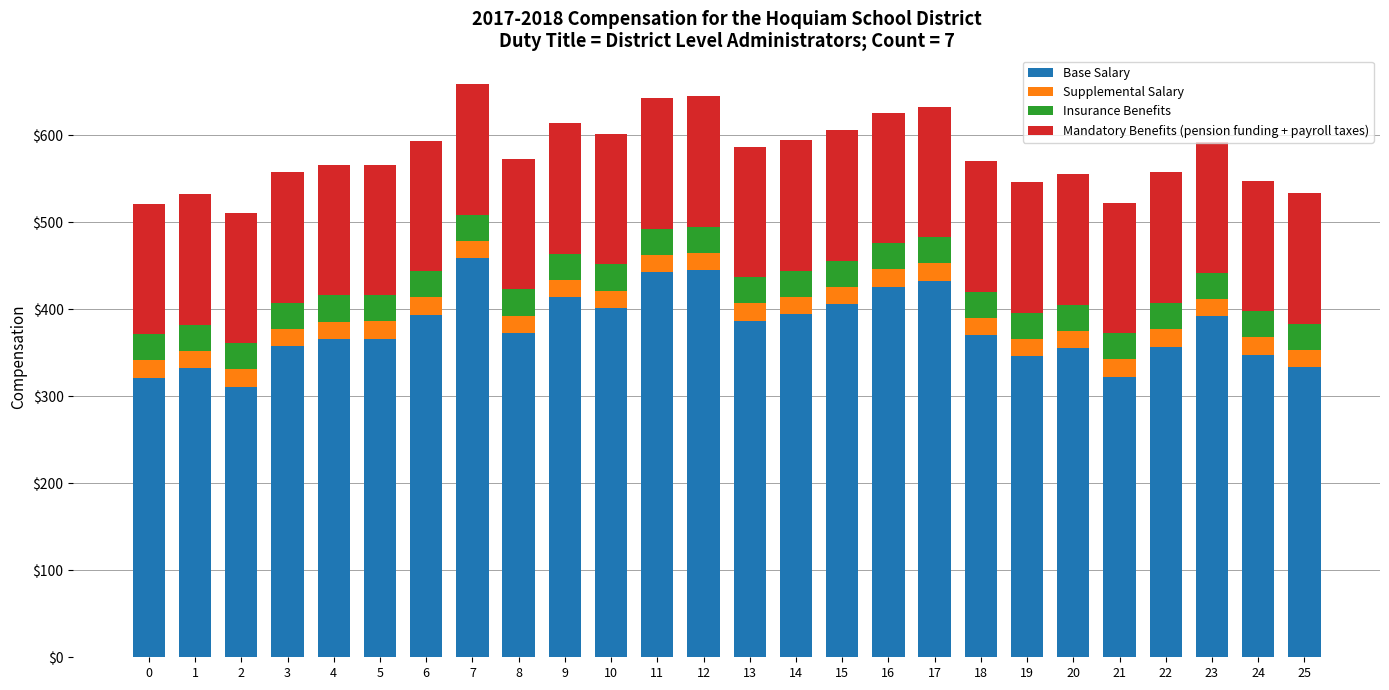

What is the average value of the Base Salary series?

378.8